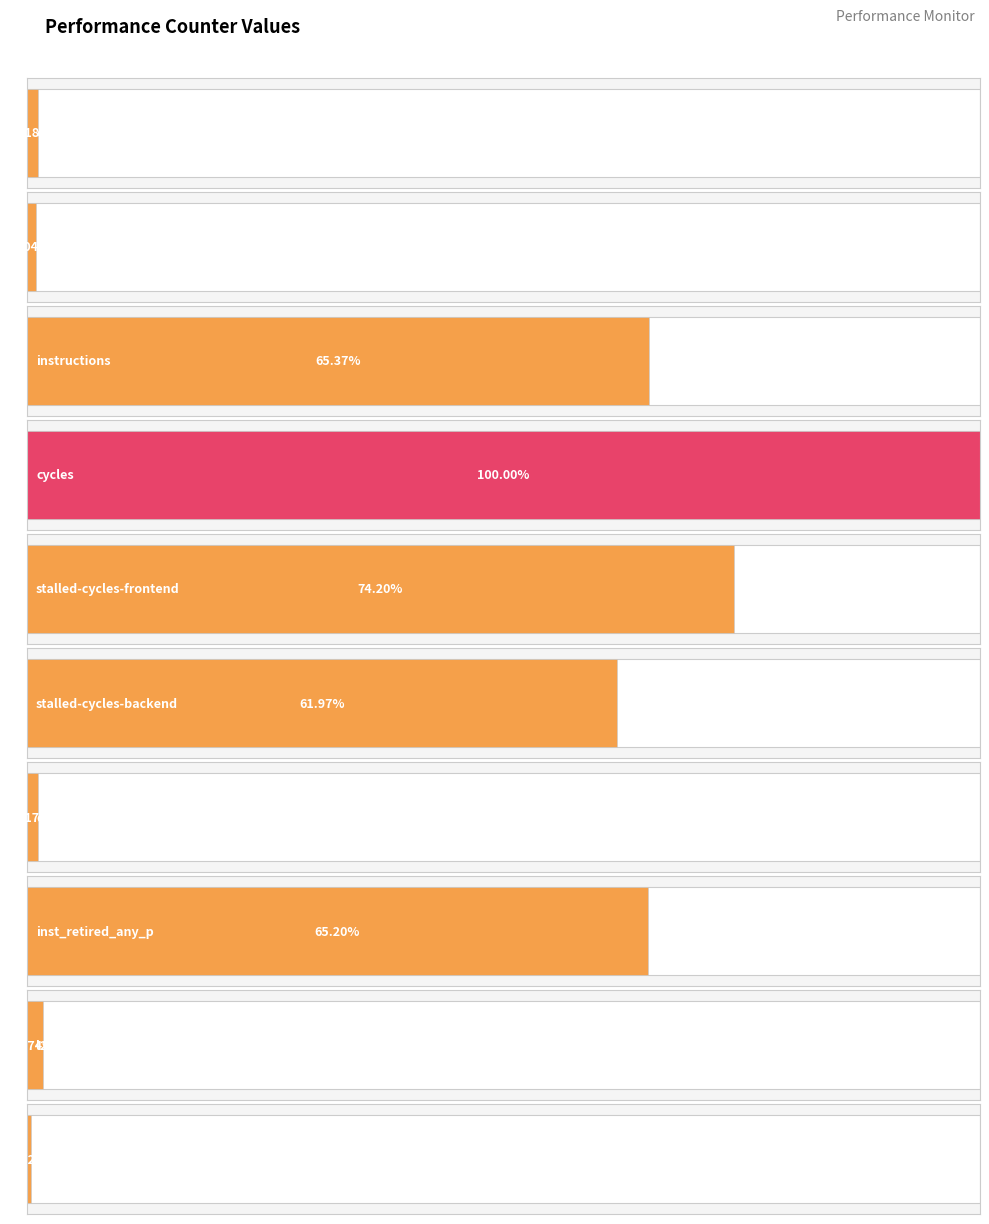

List the labels in order of value, largest first.

cycles, stalled-cycles-frontend, instructions, inst_retired_any_p, stalled-cycles-backend, l2_lines_in_any, cache-references, dtlb_misses_walk_cycles, cache-misses, LLC-prefetches